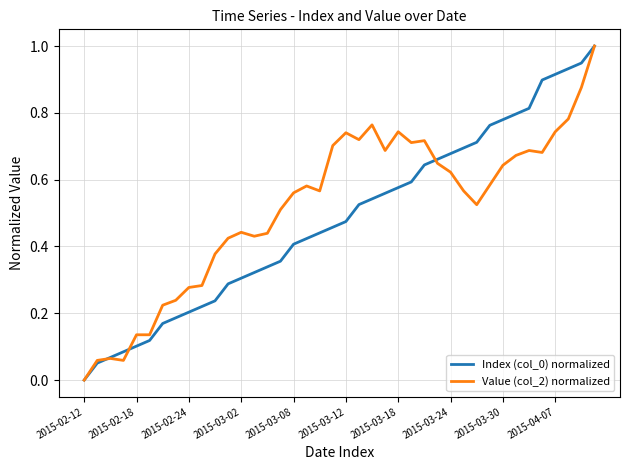

What is the maximum value shown in the chart?

1.0